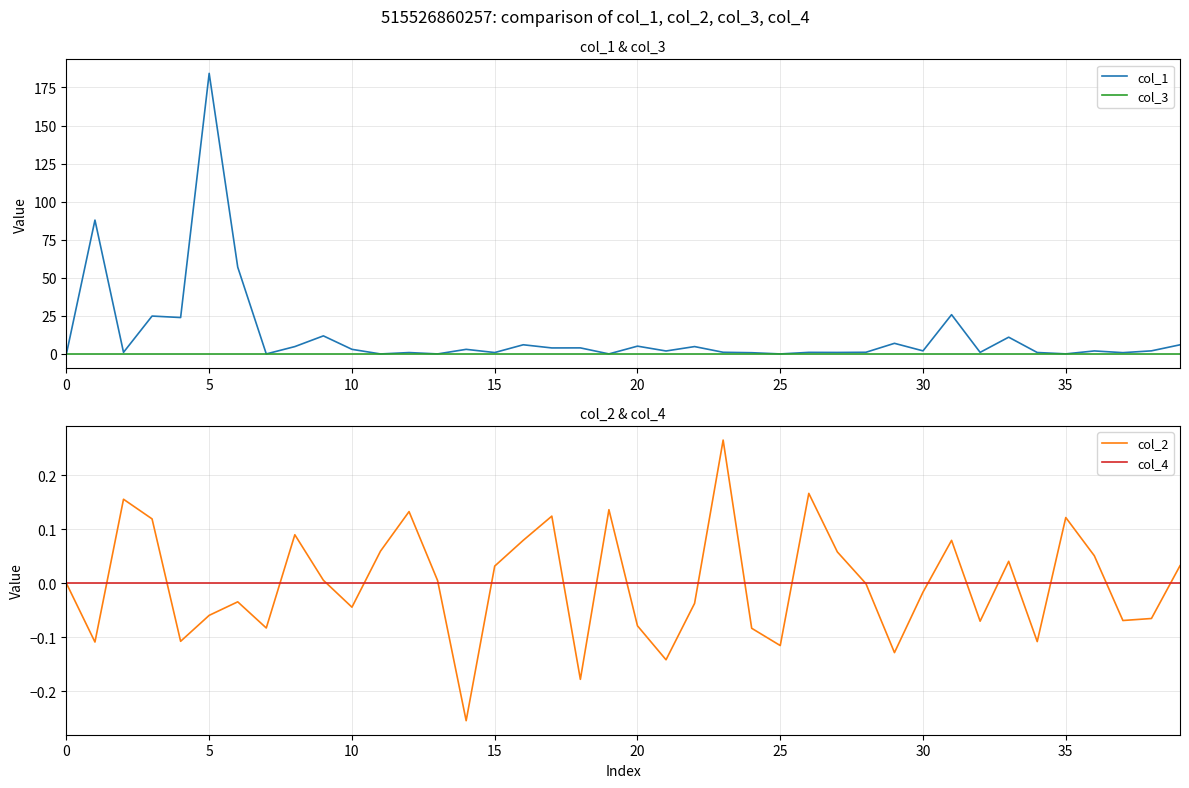

What is the highest value of the col_1 series?

184.3